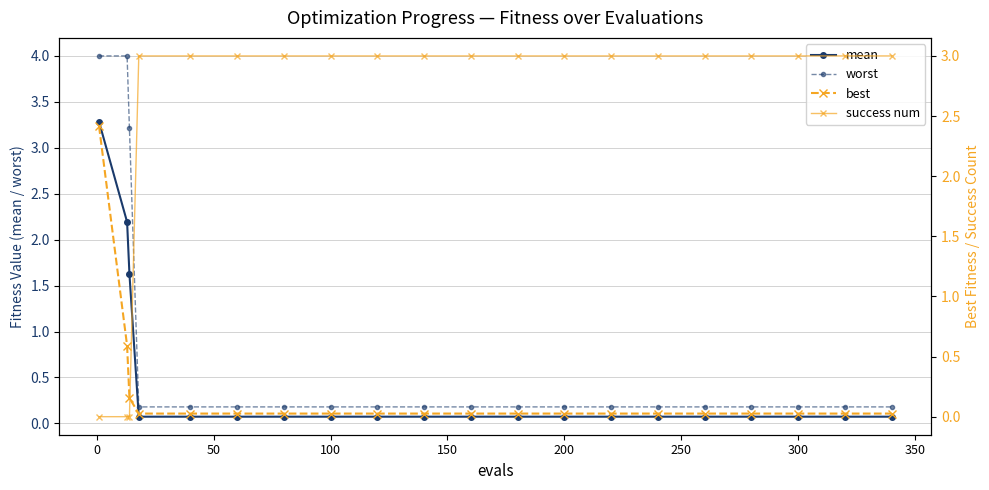

True or false: mean and worst intersect in this chart.

False